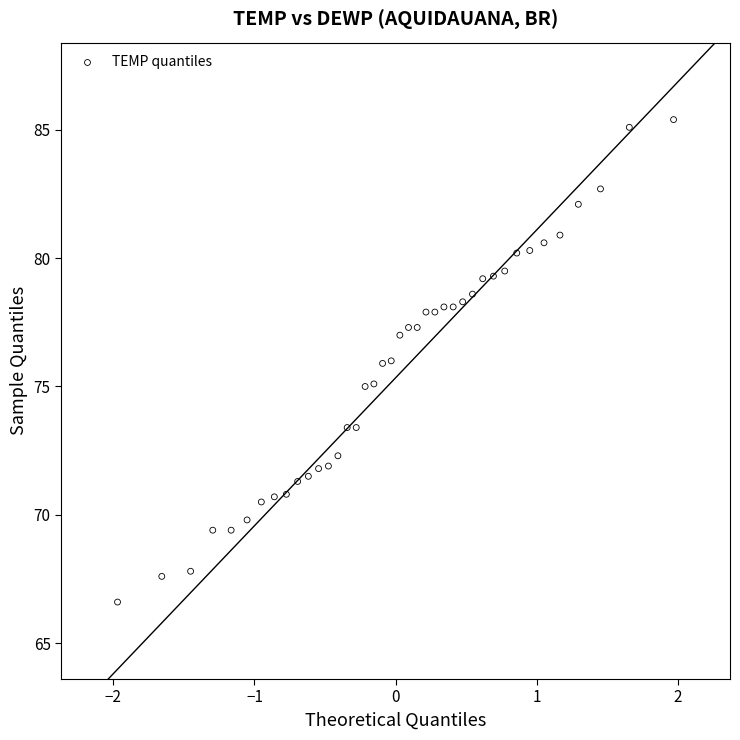

What is the range of X values (max minus min)?

3.9